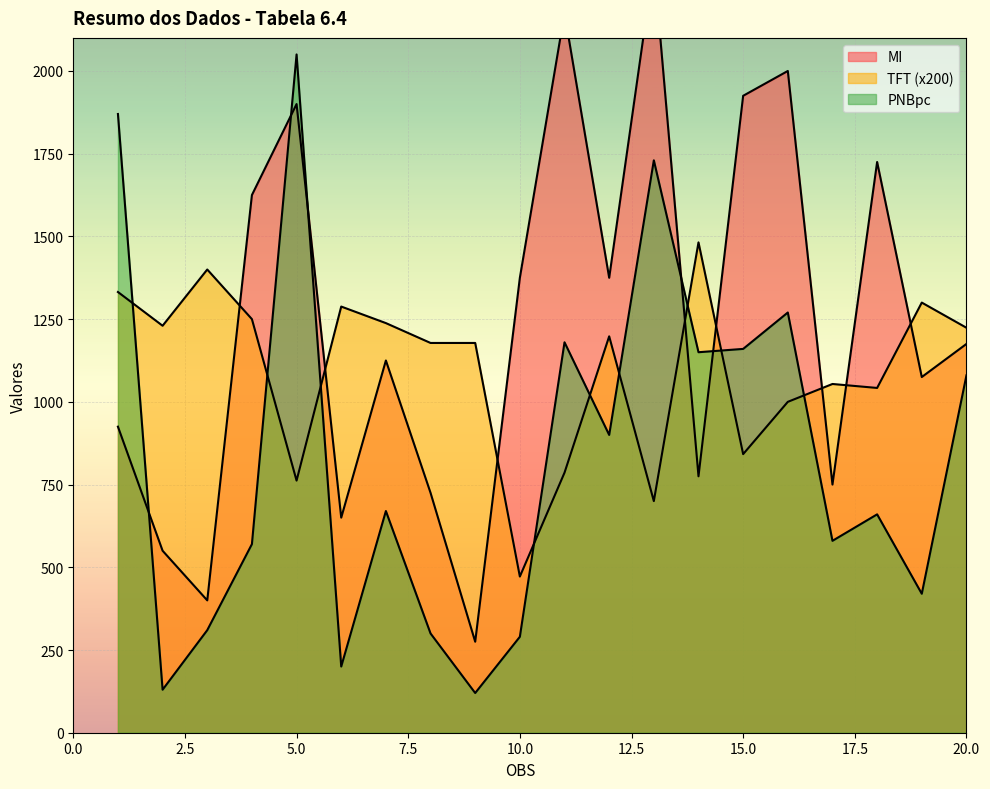

At which category does the chart reach its peak across all series?

13